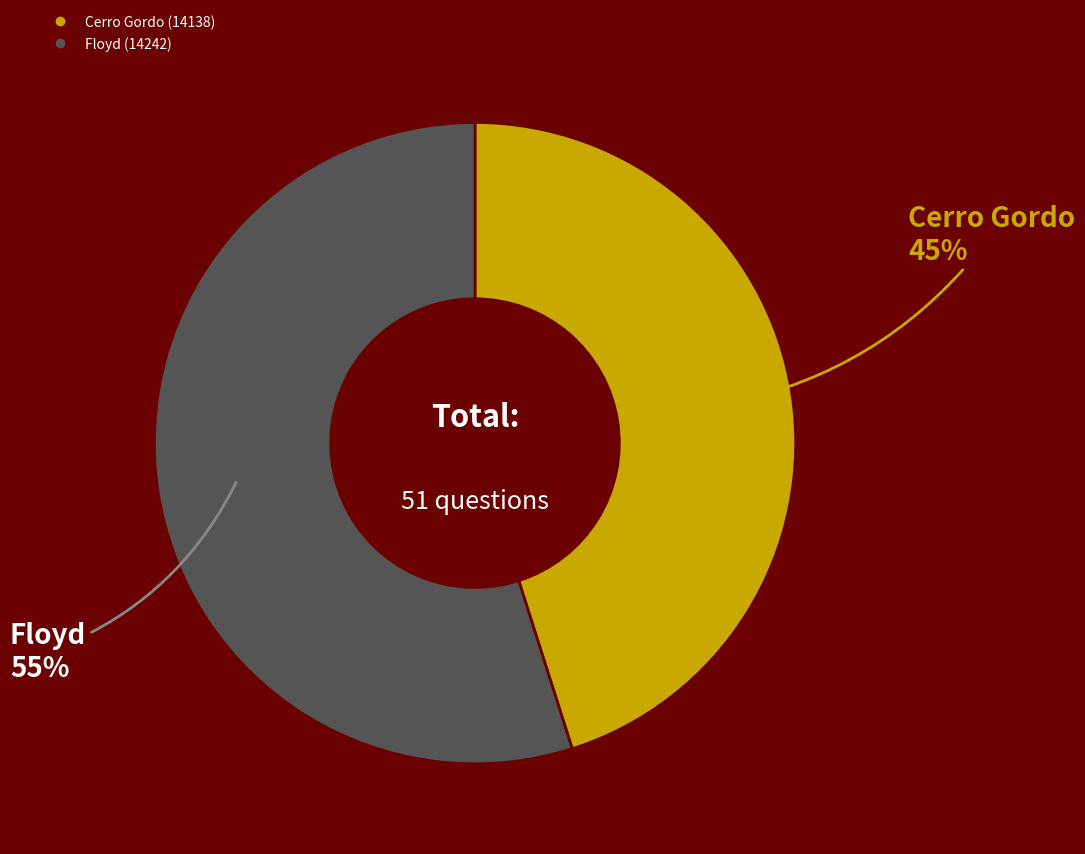

To the nearest percent, what is the difference between the largest and smallest slice percentages?

10%